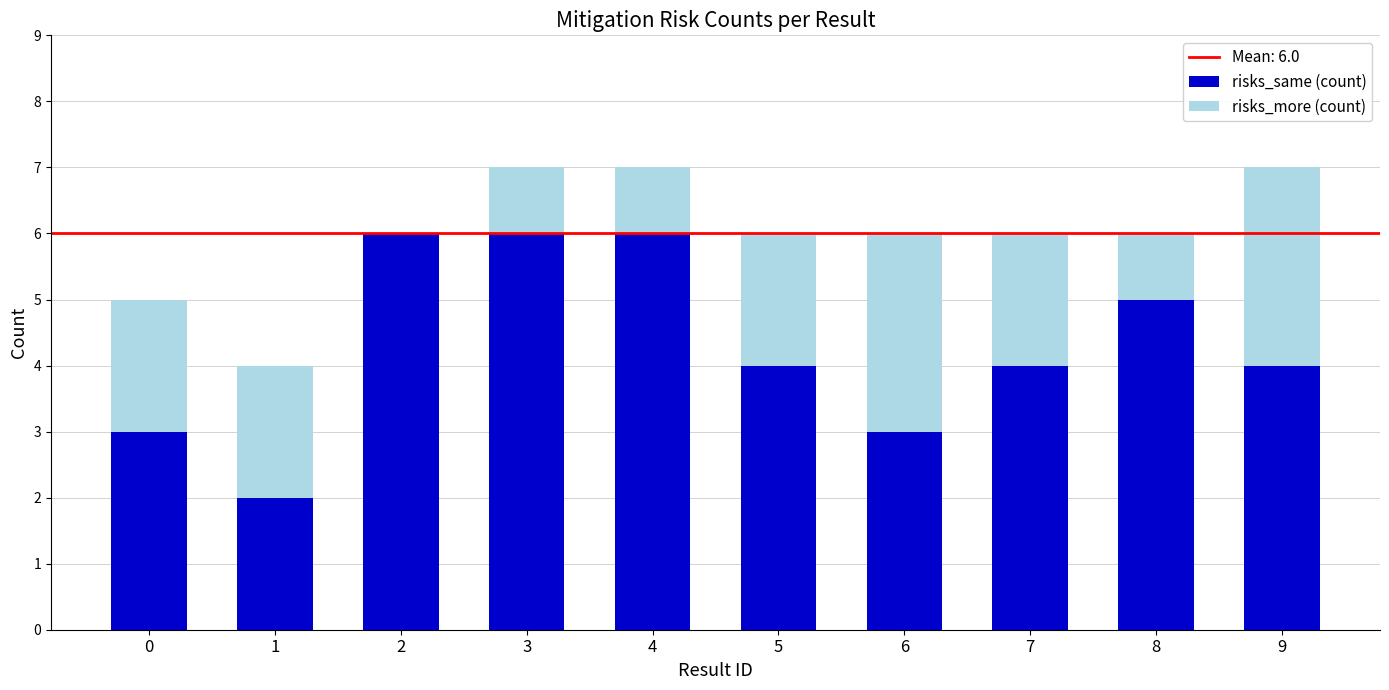

True or false: risks_same (count) has a value of 2 at 1.

True